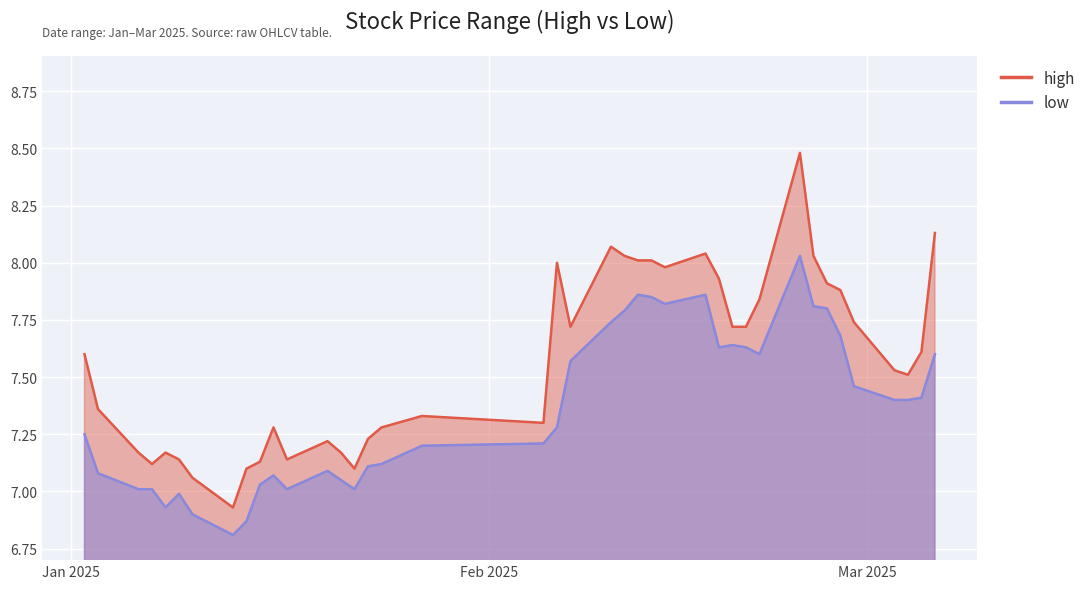

Rank the series by their maximum value, from lowest to highest.

low, high